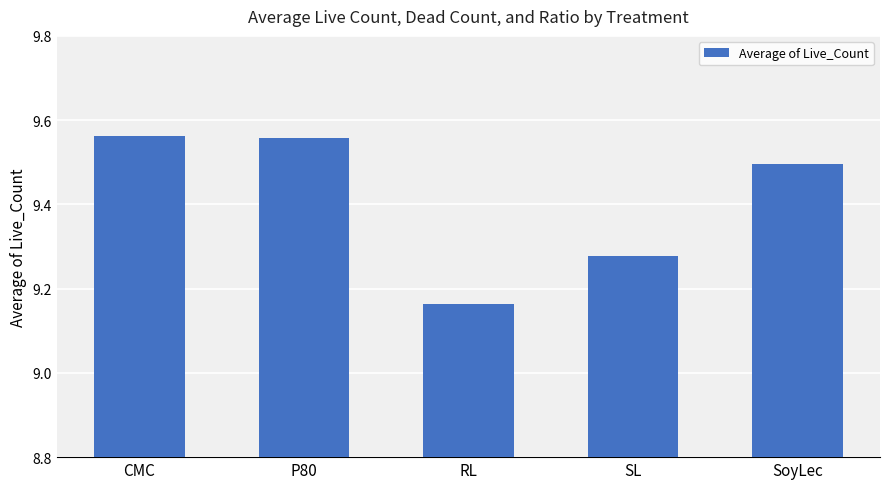

At which category does the chart reach its minimum across all series?

RL